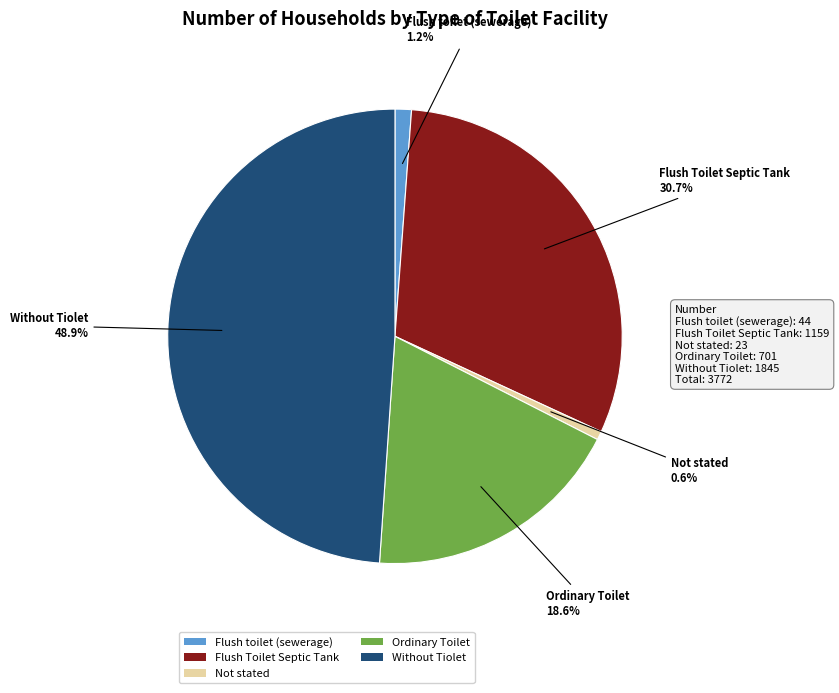

What portion of the pie excludes Ordinary Toilet?

81.4%